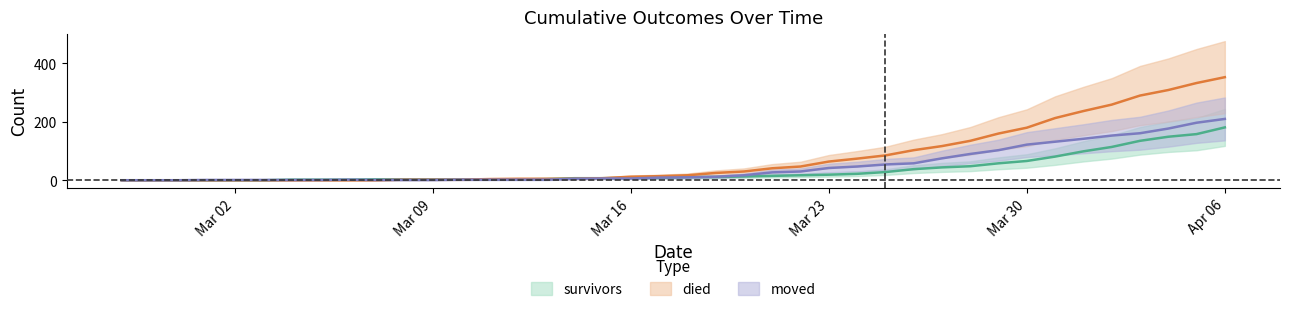

True or false: survivors has more than 1 interior local peaks.

False